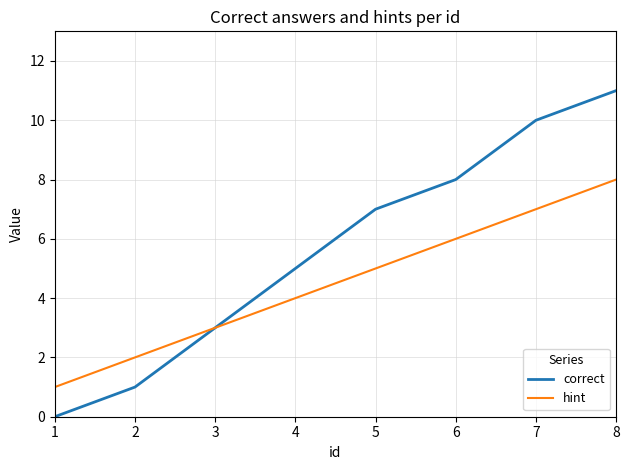

What is the sum of all hint values?

36